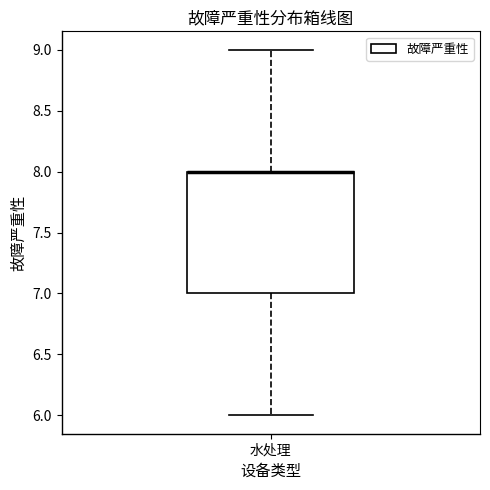

Read this box plot against the y-axis: the position of the median line, the range covered by the box, and the ends of both whiskers. The values are not printed on the chart, so give them approximately, as read against the axis.

median 8 (drawn on the box's upper edge), box 7 to 8, whiskers 6 to 9